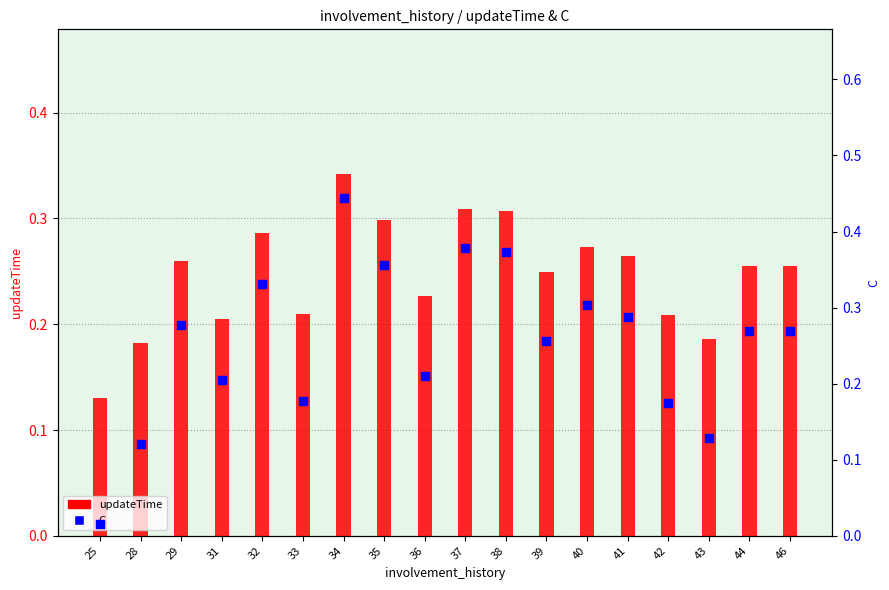

Is the value of updateTime at 37 greater than the value of C at 40?

Yes